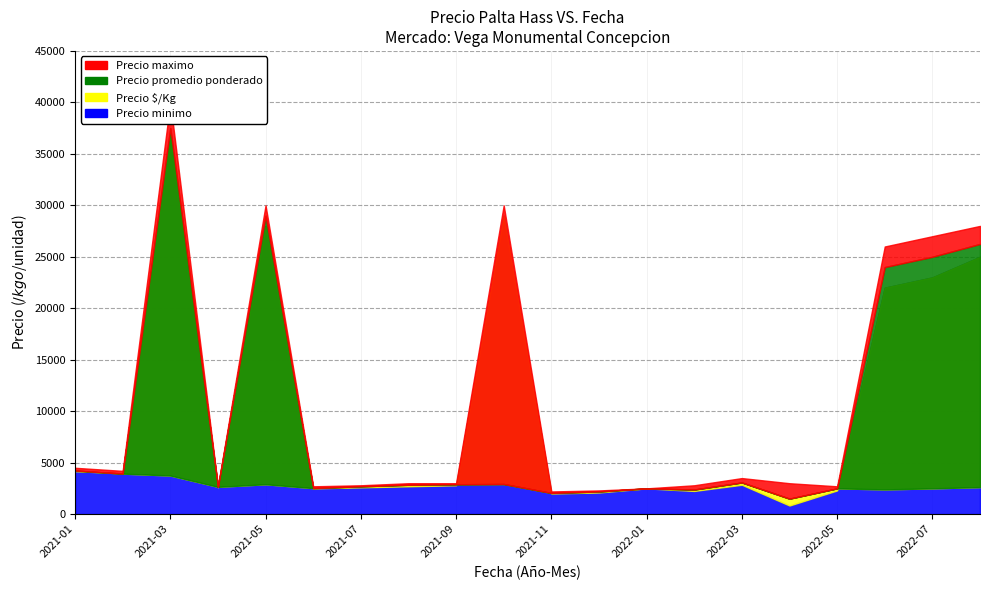

At how many categories does at least one series exceed 9774?

6